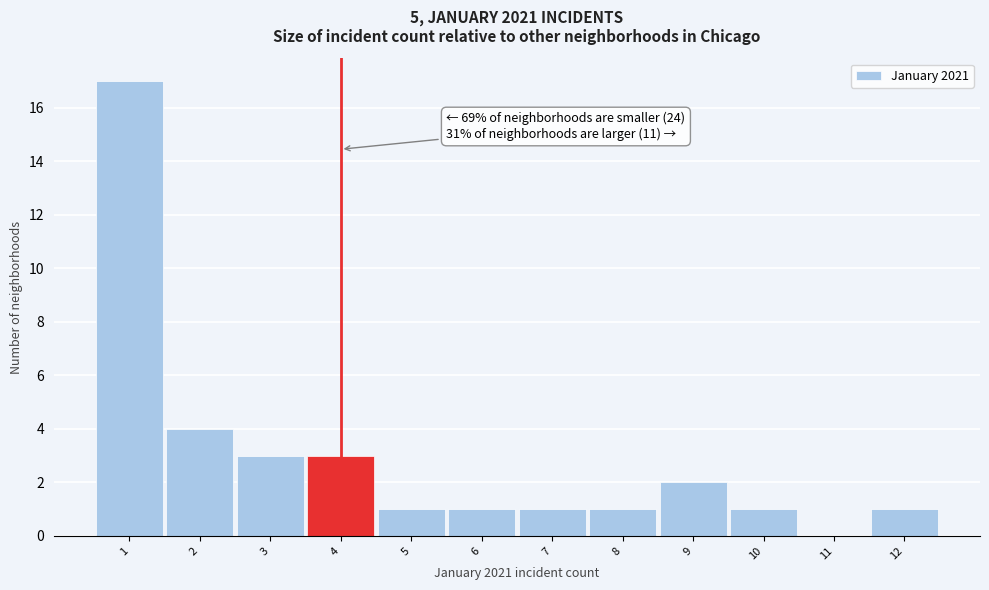

Which range on the x-axis has the tallest bar?

0.5 to 1.5